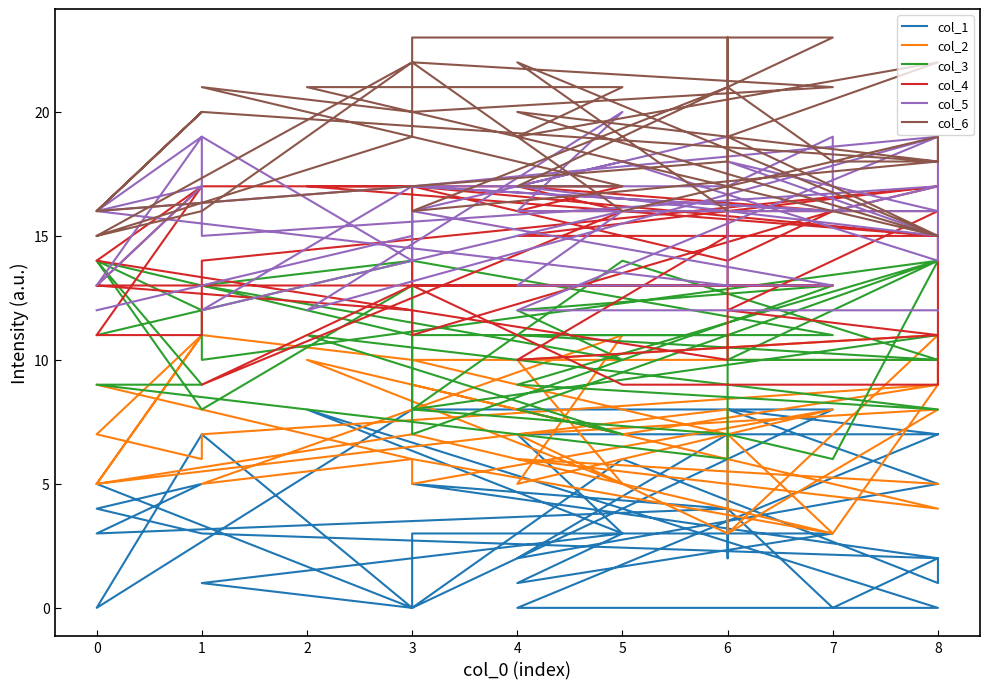

Between 14 and 17, which series saw the biggest shift?

col_2